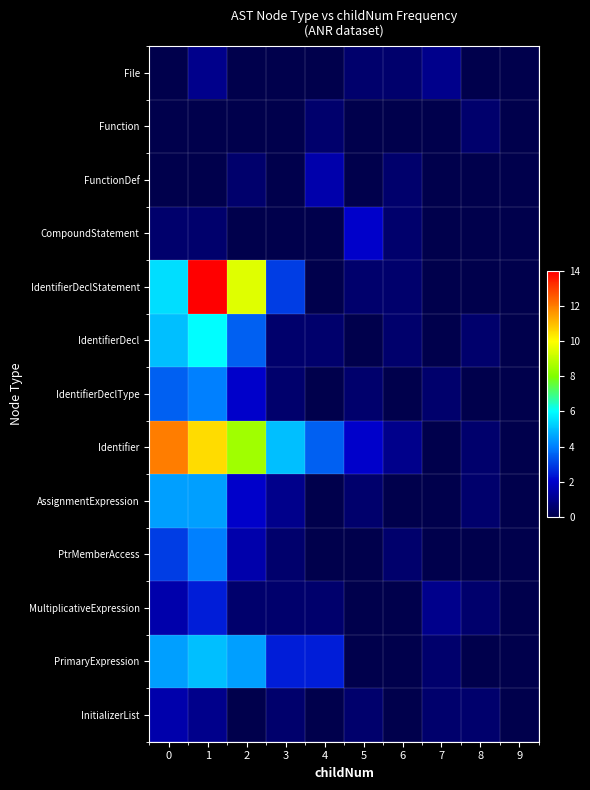

At how many categories does at least one series exceed 4?

4